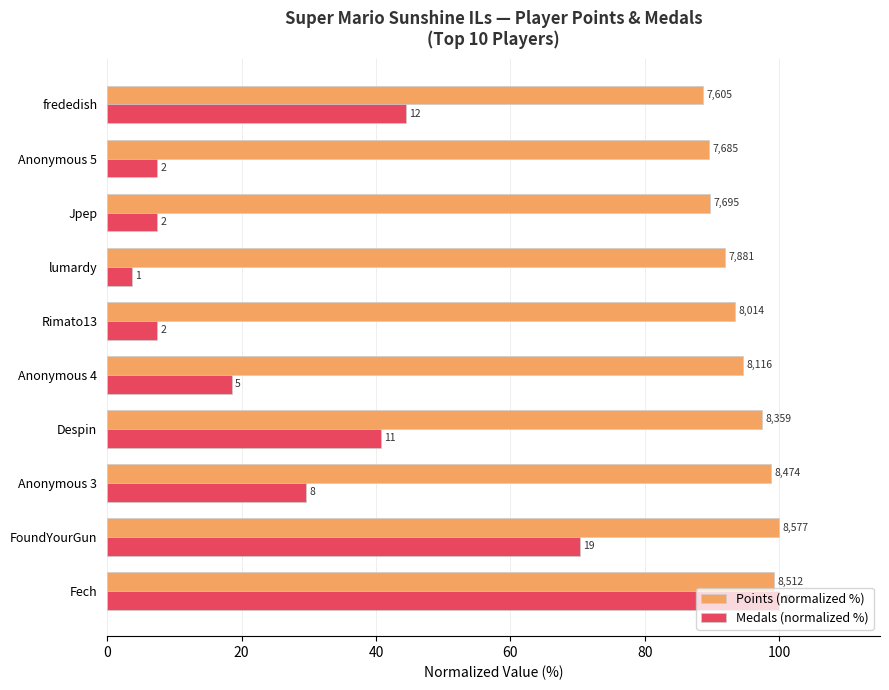

Reading left to right, extract all data points from this chart.

Points (normalized %): 99.2	100.0	98.8	97.5	94.6	93.4	91.9	89.7	89.6	88.7
Medals (normalized %): 100.0	70.4	29.6	40.7	18.5	7.4	3.7	7.4	7.4	44.4